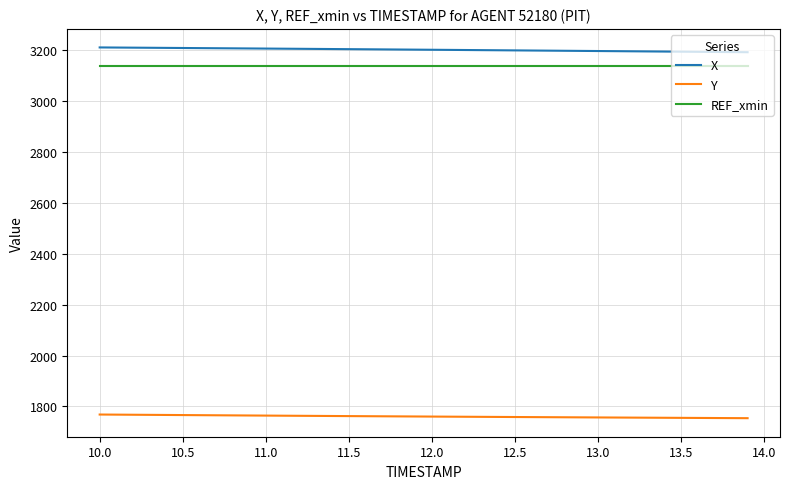

True or false: X and Y intersect in this chart.

False